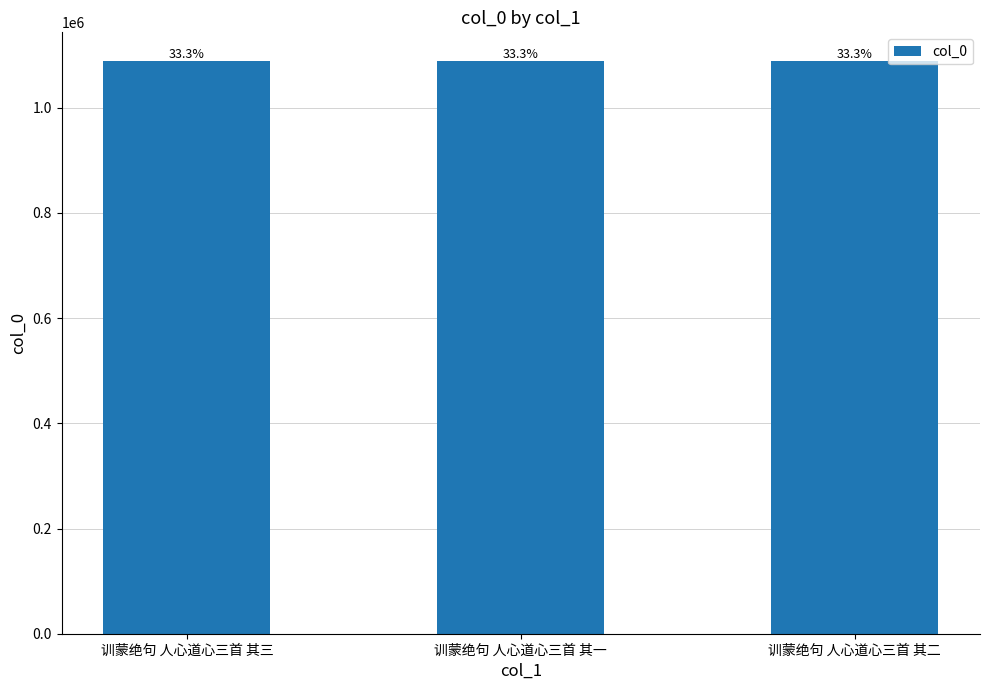

What is the sum of all values?

3266367